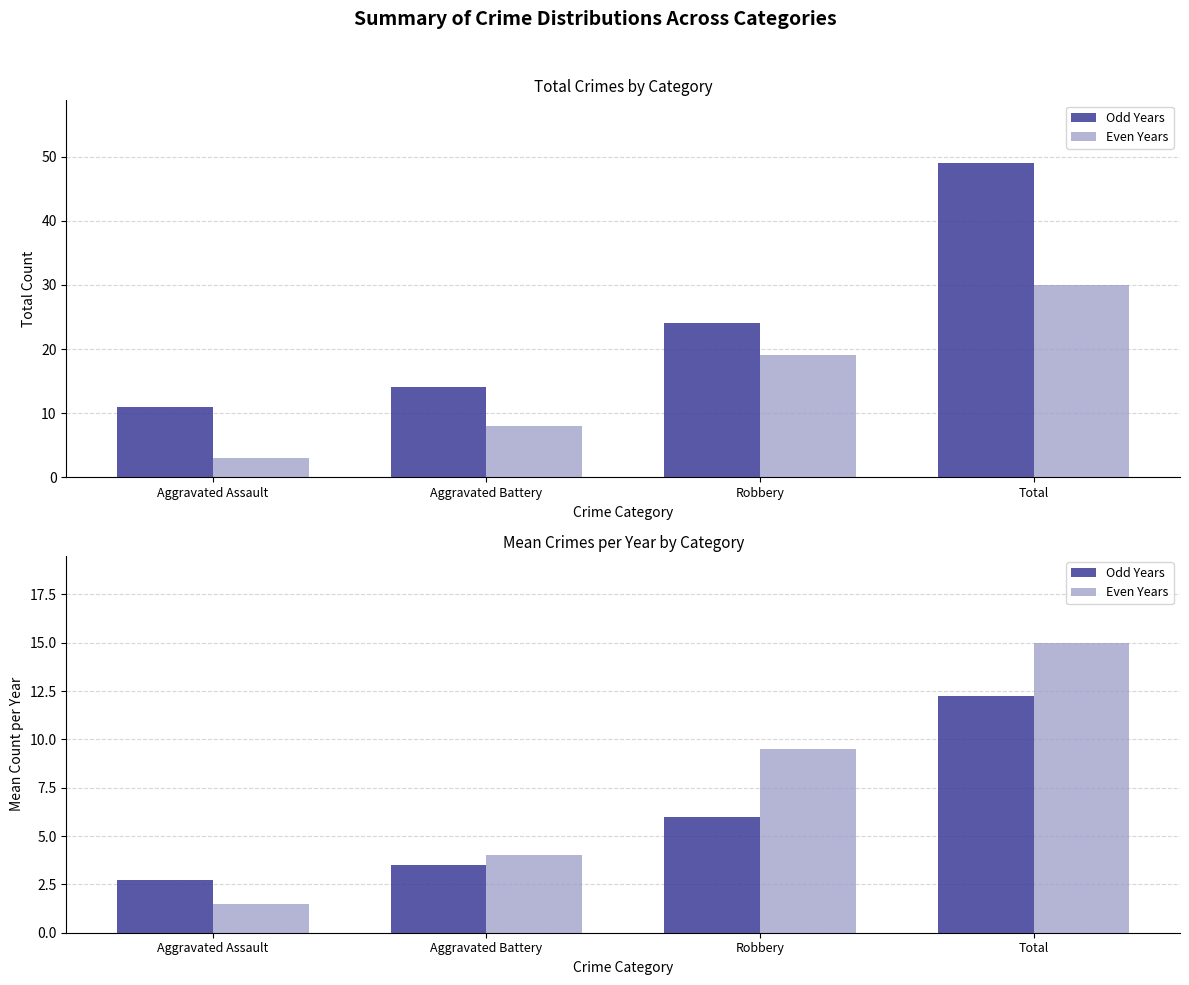

How many groups of bars are there?

4